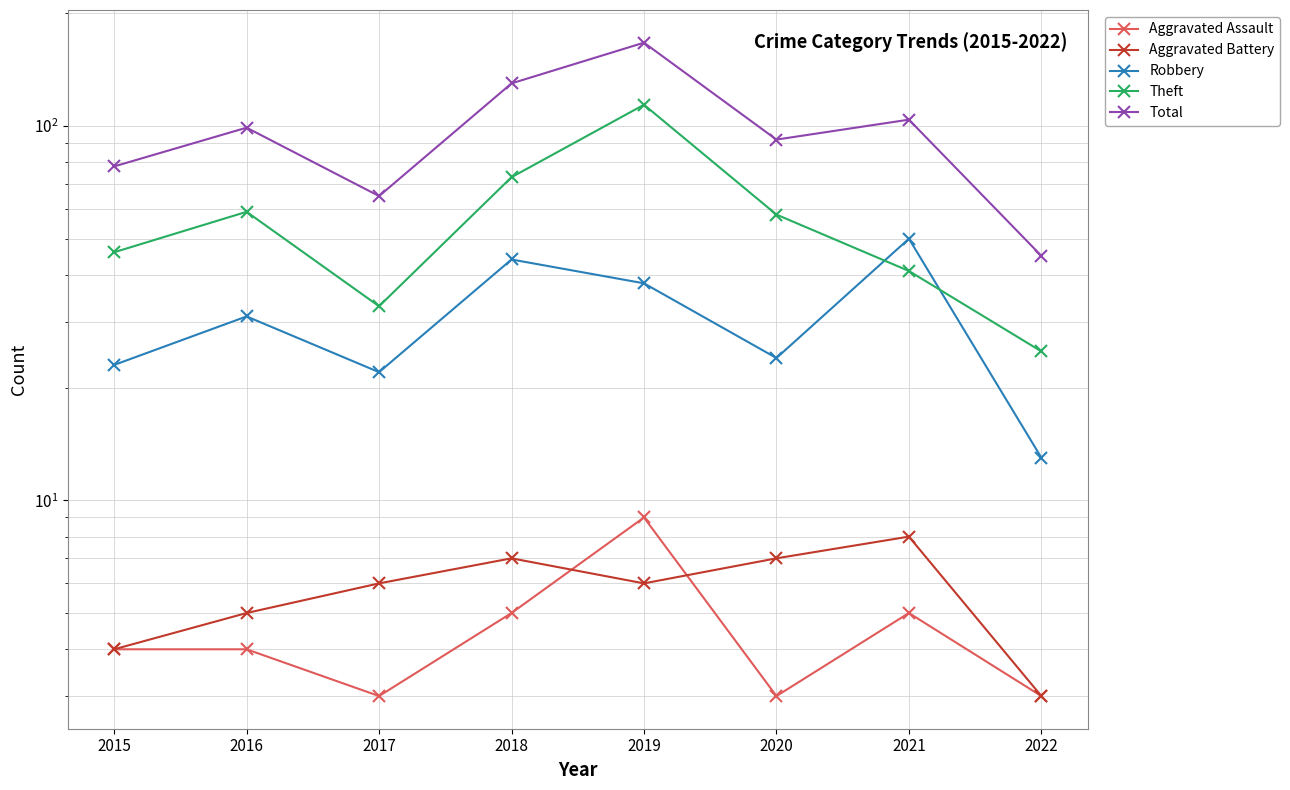

True or false: Aggravated Assault and Theft intersect in this chart.

False